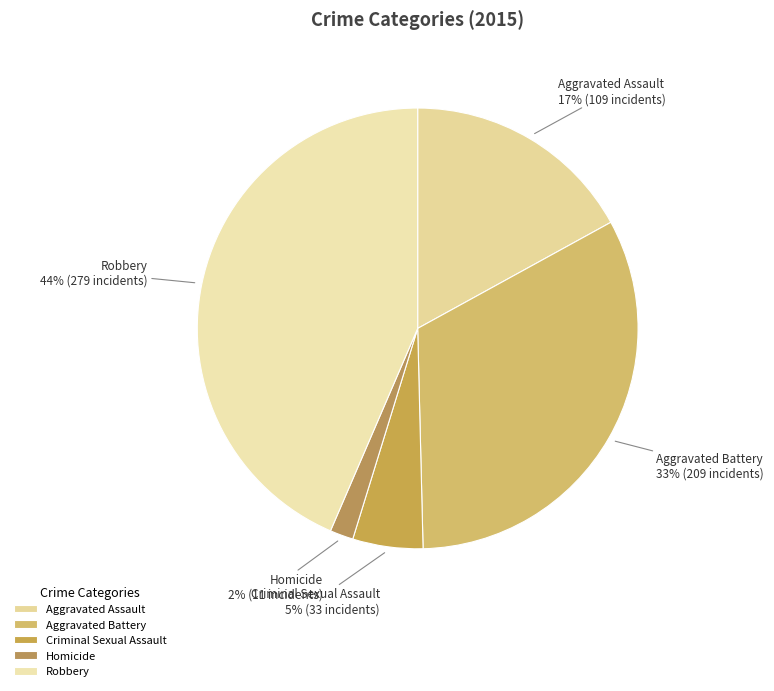

Between Robbery and Aggravated Assault, which is larger?

Robbery